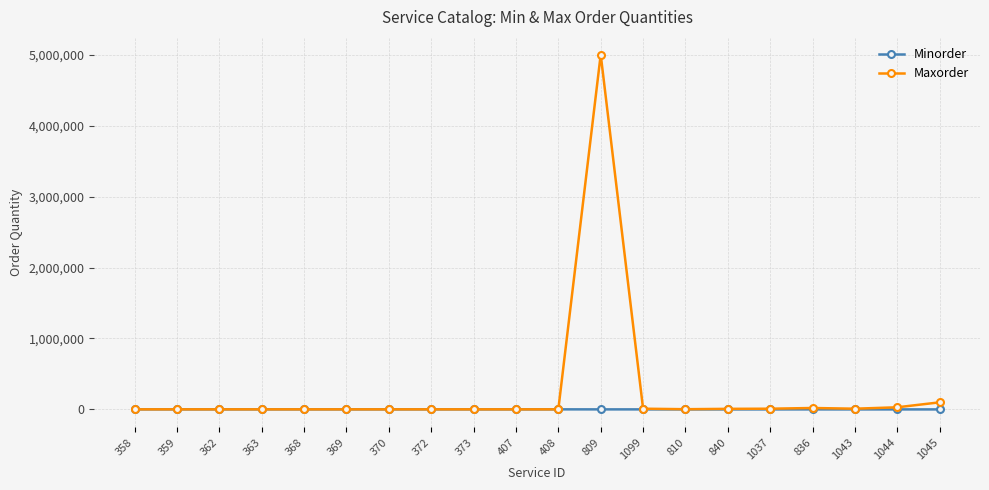

How many data points in Maxorder are above 1000?

9